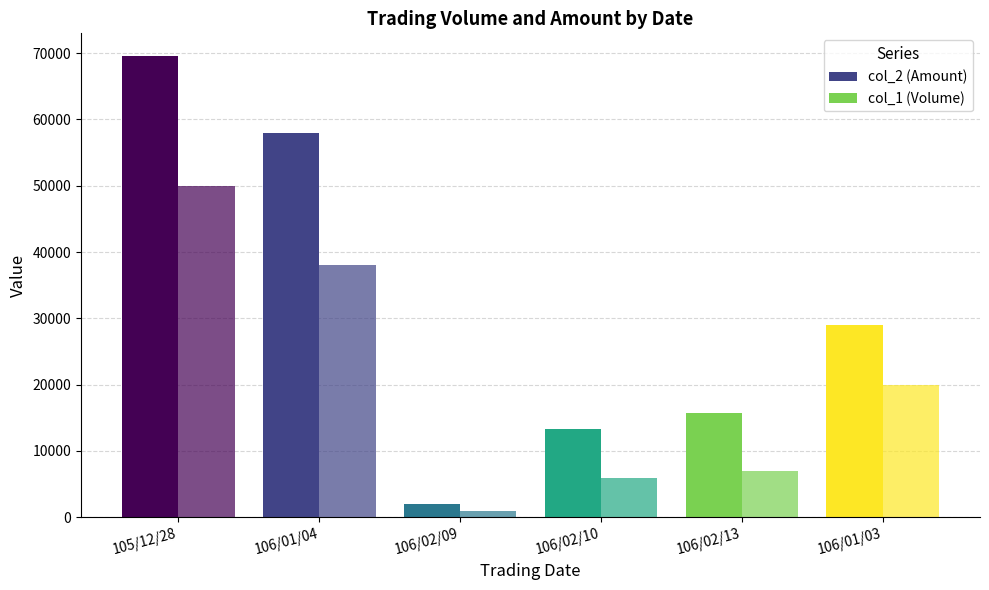

What is the minimum value shown in the chart?

1000